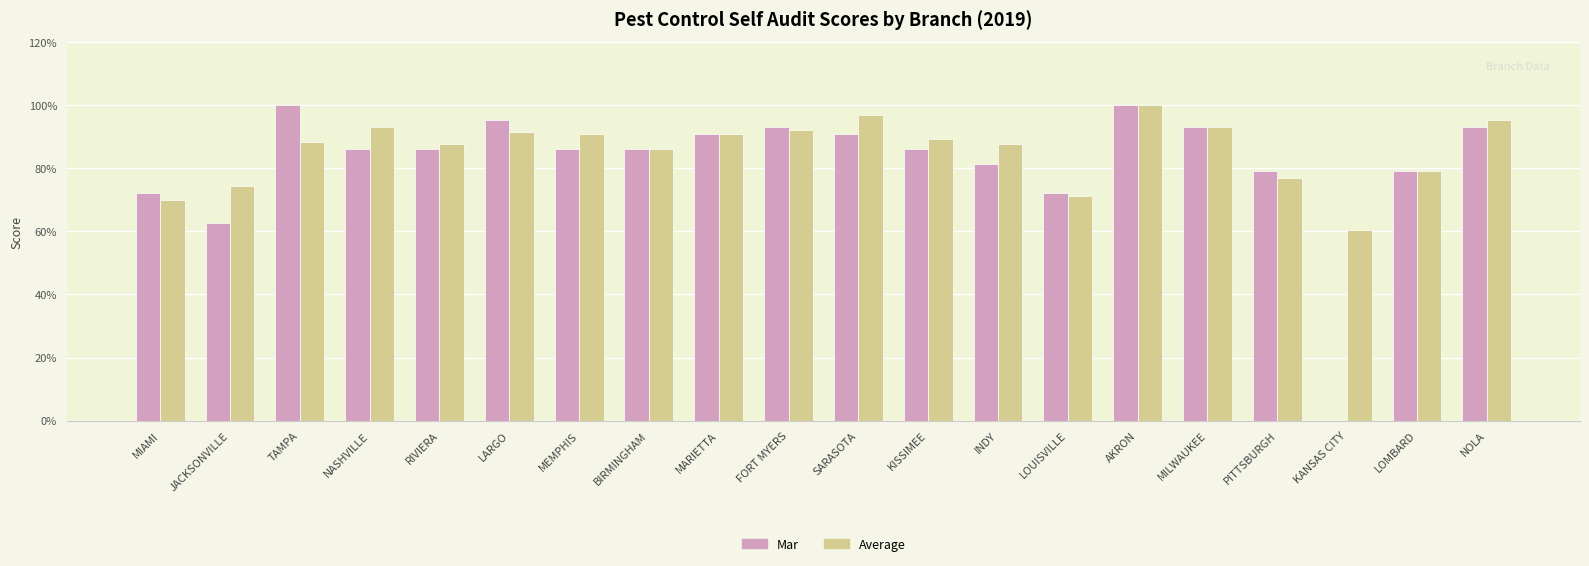

What is the sum of the Average values at NASHVILLE and MEMPHIS?

183.7